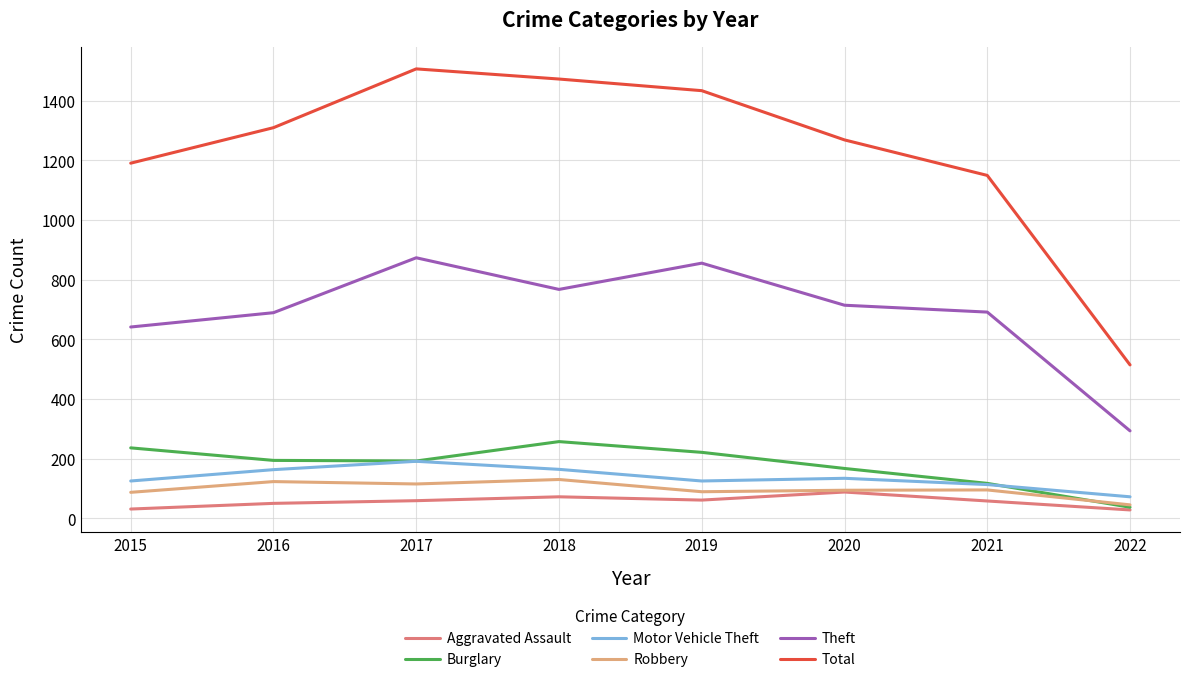

What is the highest value of the Burglary series?

257